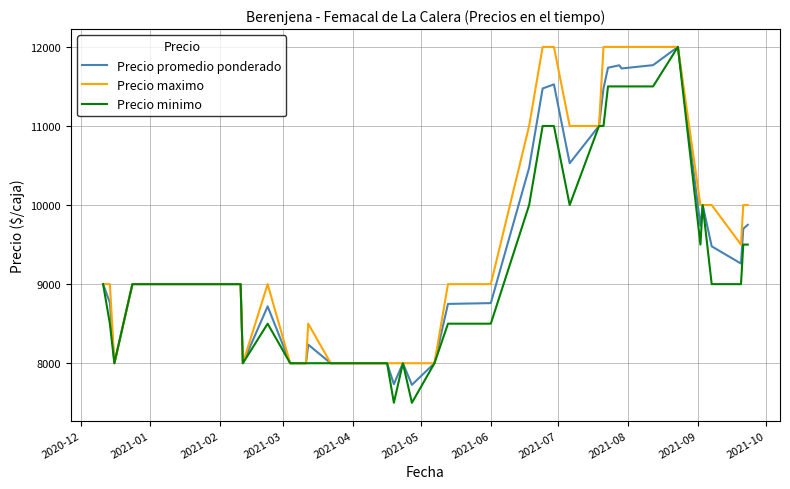

Is this an area chart (filled region under the line)?

No